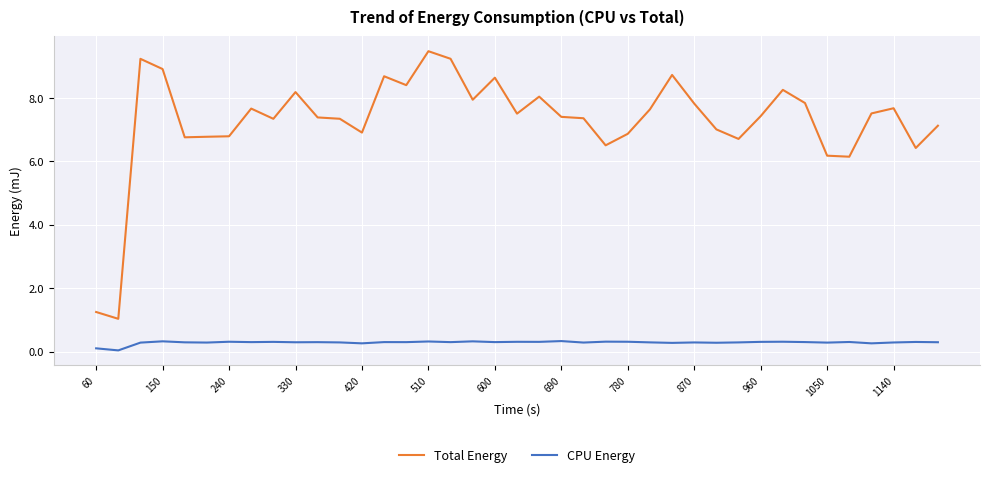

Which series has the largest total across all categories?

Total Energy